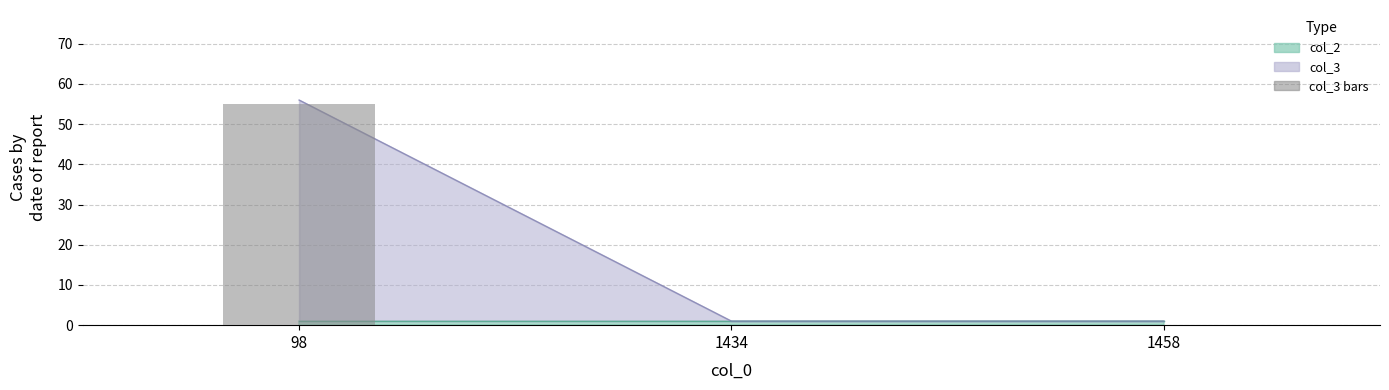

Rank the categories by value from highest to lowest.

98, 1434, 1458